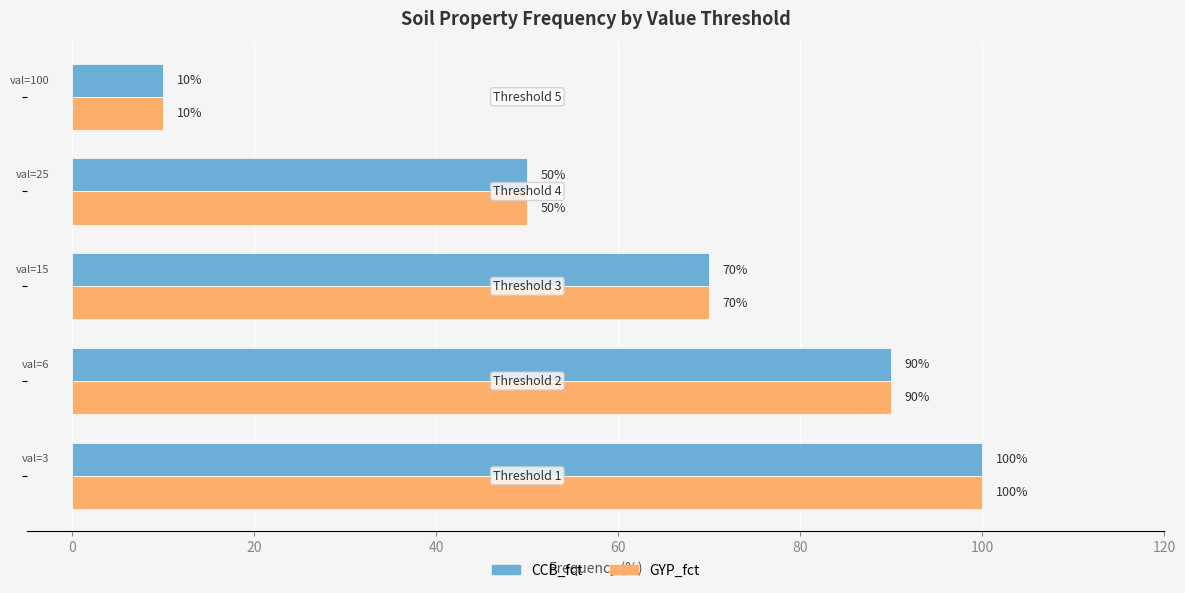

What is the difference between the maximum and second lowest values in the GYP_fct series?

50